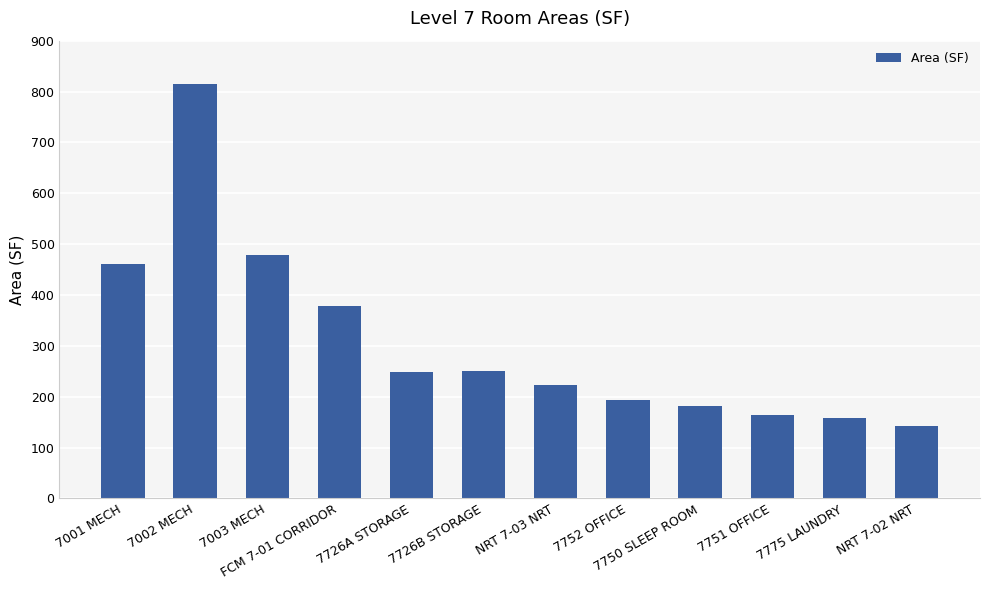

What is the change in value from 7001 MECH to 7751 OFFICE?

-296.2